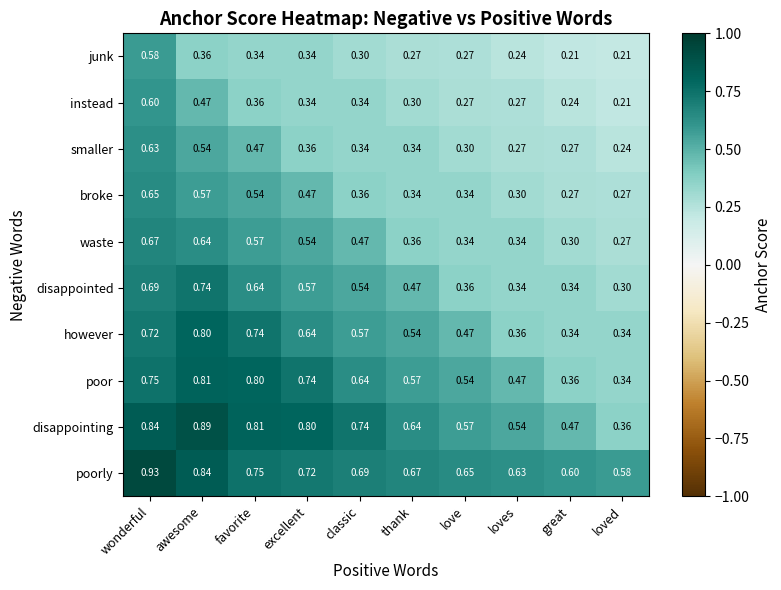

At which label does waste reach its minimum?

loved